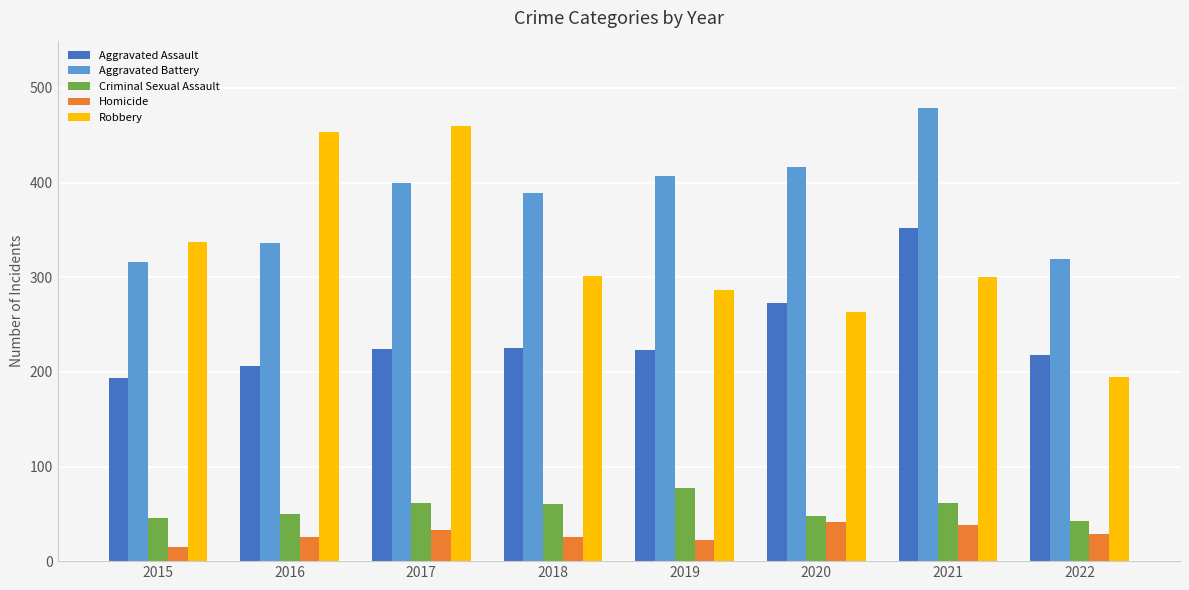

What is the minimum value for Aggravated Battery?

316